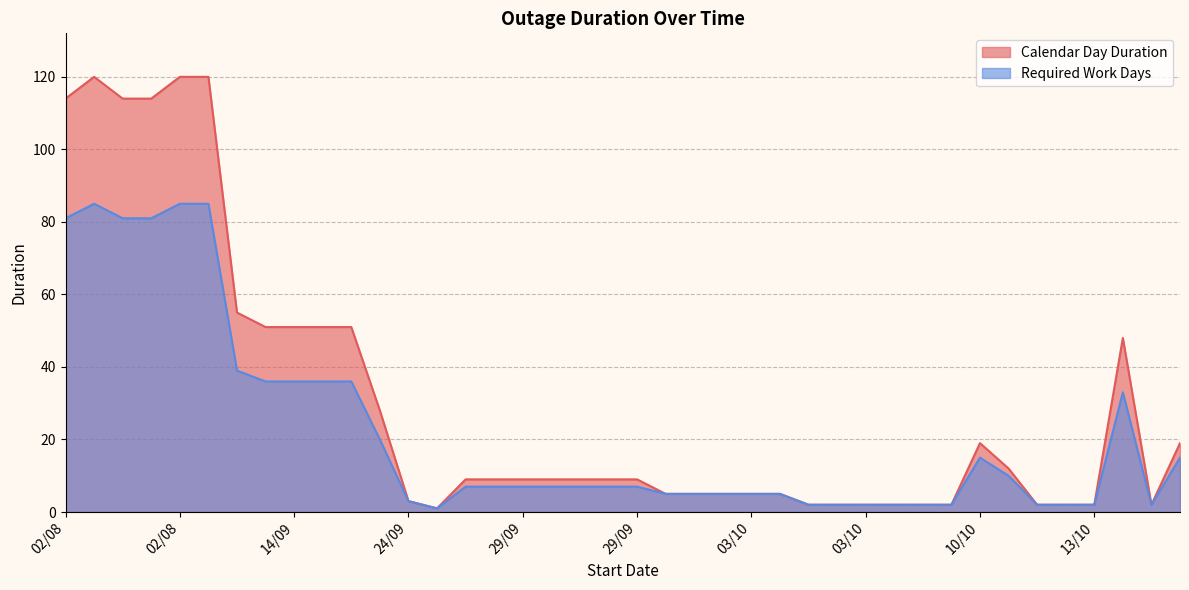

Which series has the largest total across all categories?

Calendar Day Duration